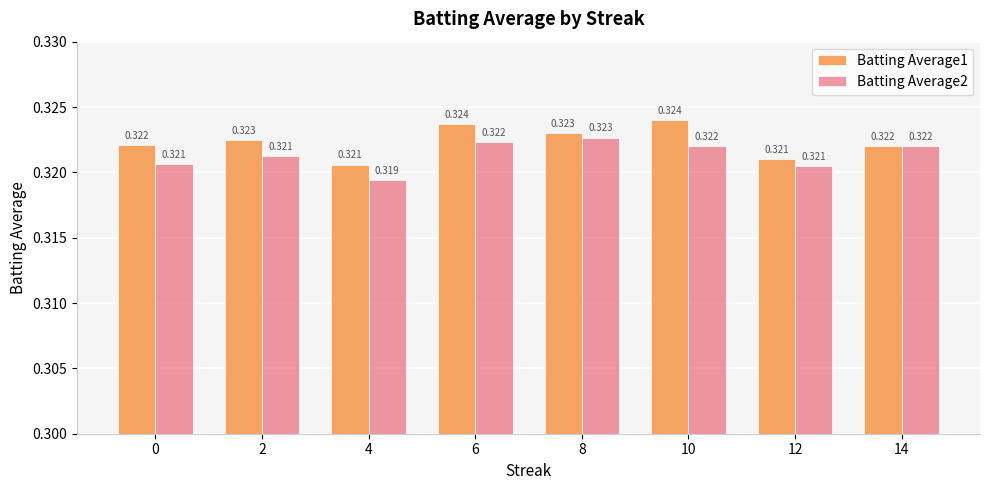

The value of Batting Average1 at 2 is 0.1. True or false?

False